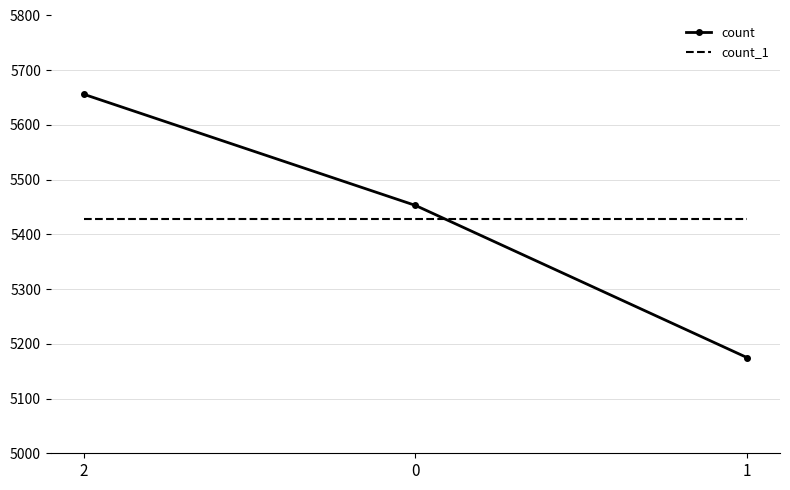

How many count values are between 5175 and 5656?

3